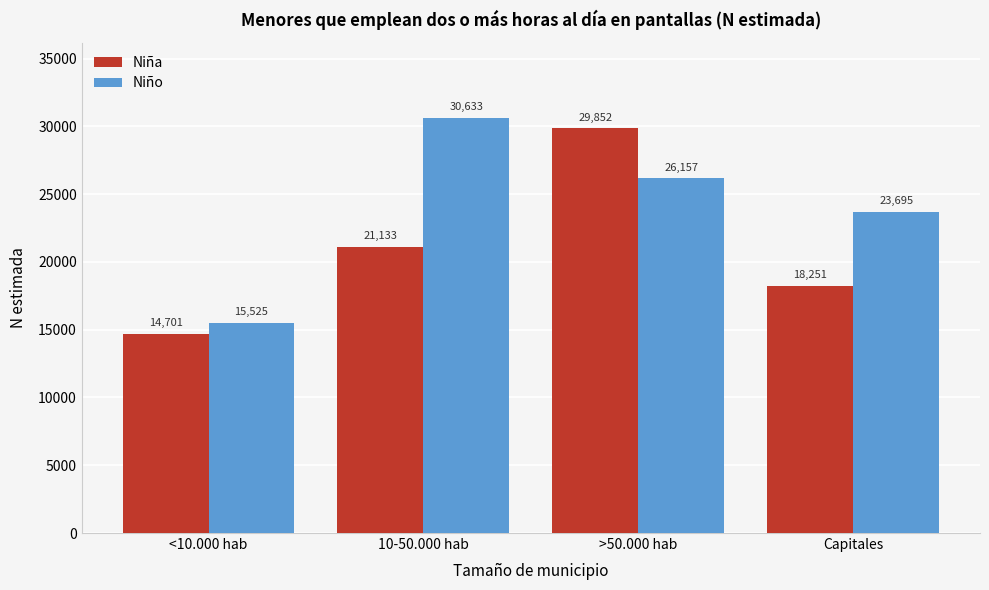

Reading left to right, list all the values displayed in this chart.

Niña: 14701	21133	29852	18251
Niño: 15525	30633	26157	23695